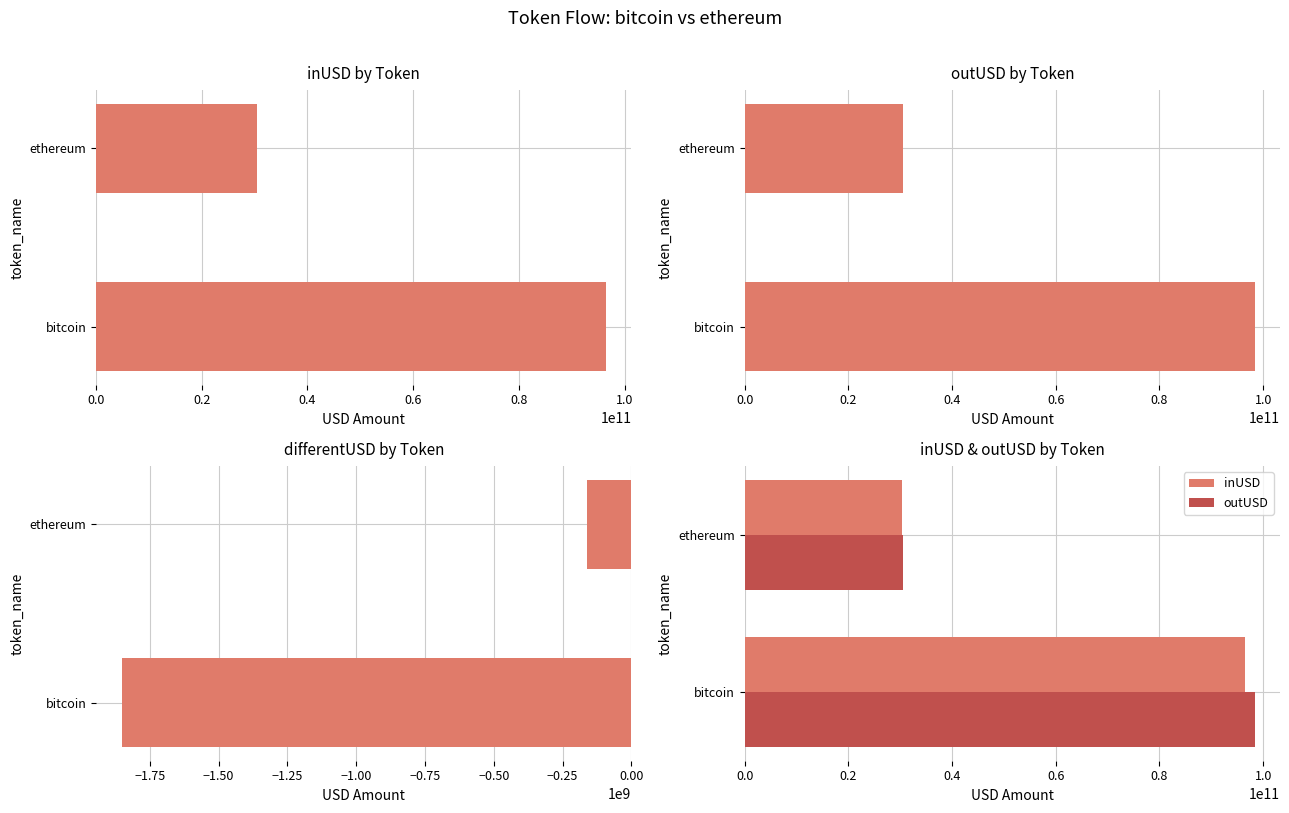

What is the sum of the outUSD values at 0.2 and 0.0?

128858371586.8